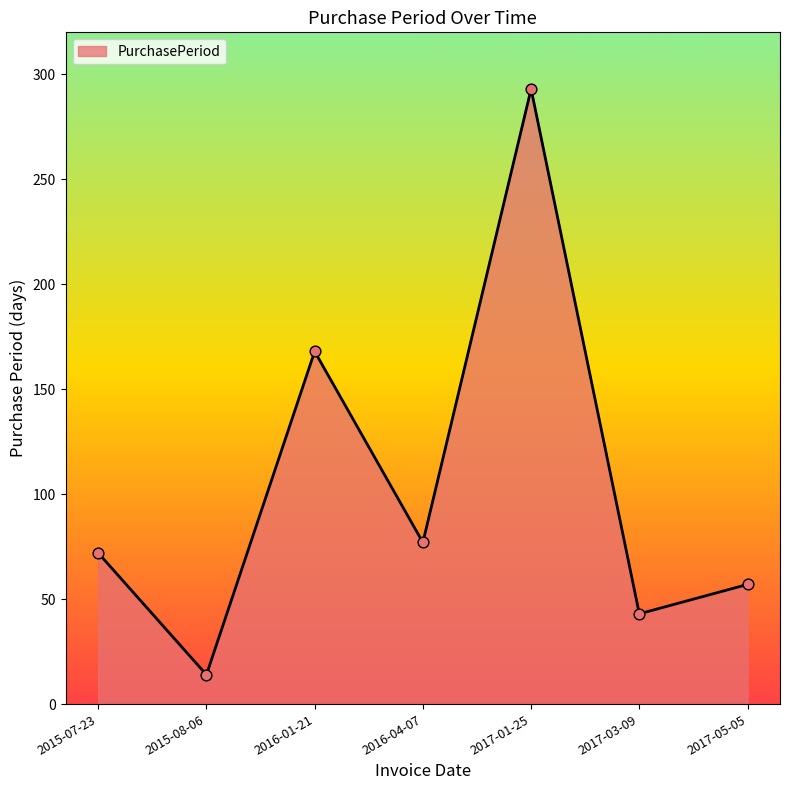

What is the ratio of the value at 2017-01-25 to the value at 2015-07-23?

4.1